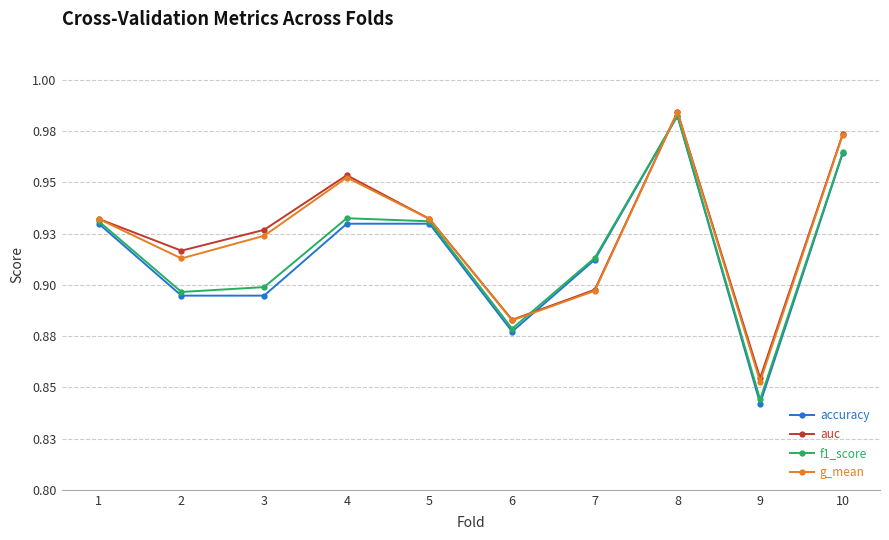

In f1_score, how many points are lower than both neighbors (excluding endpoints)?

3